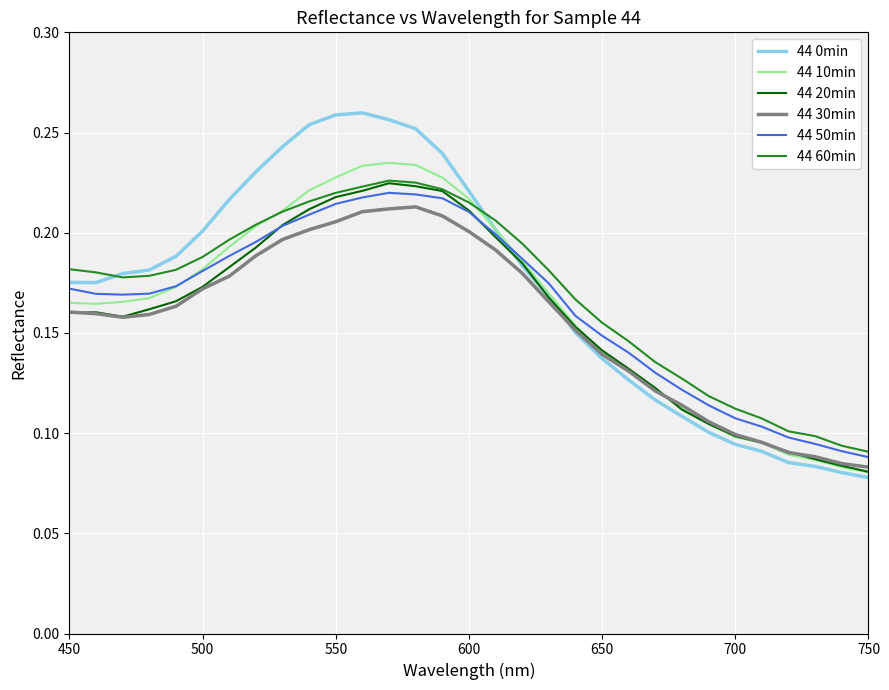

Which series has the largest range (max minus min)?

44 0min